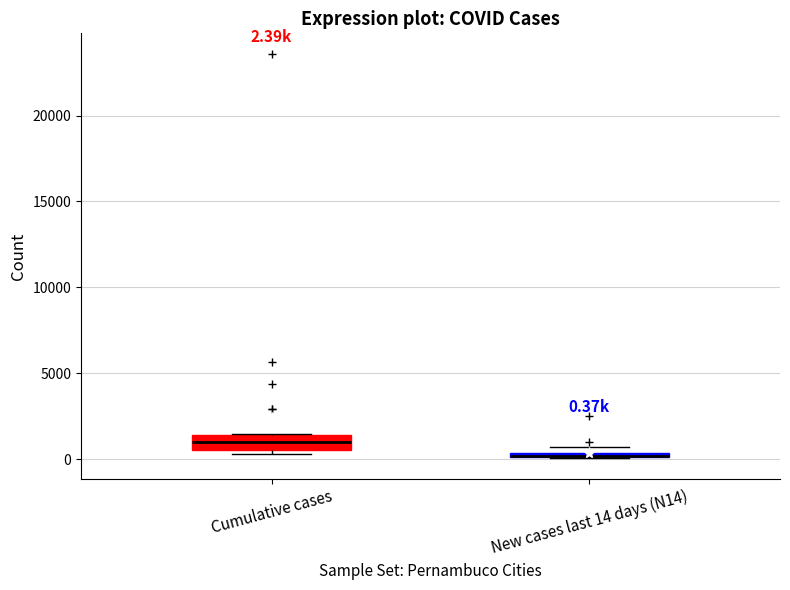

Comparing the boxes themselves (not the whiskers), which one is the tallest?

Cumulative cases